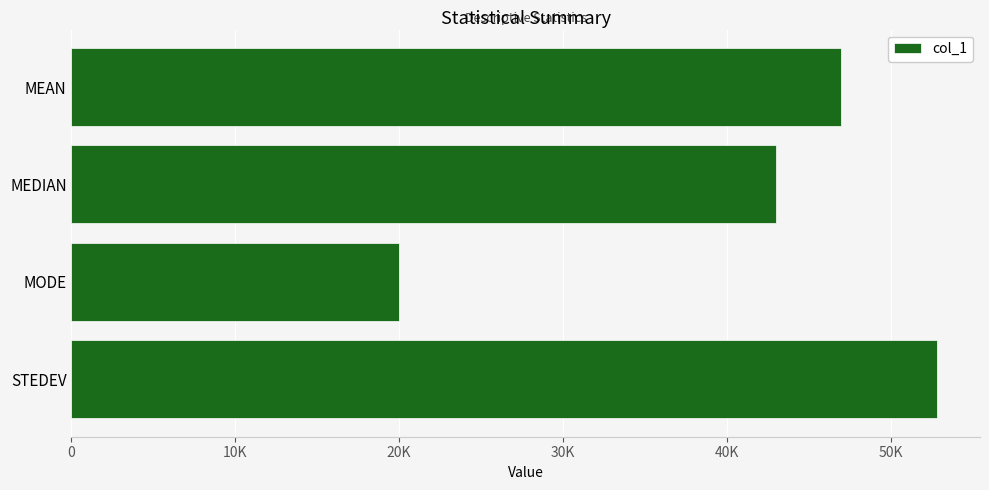

What is the difference between the maximum and second lowest values?

9811.8